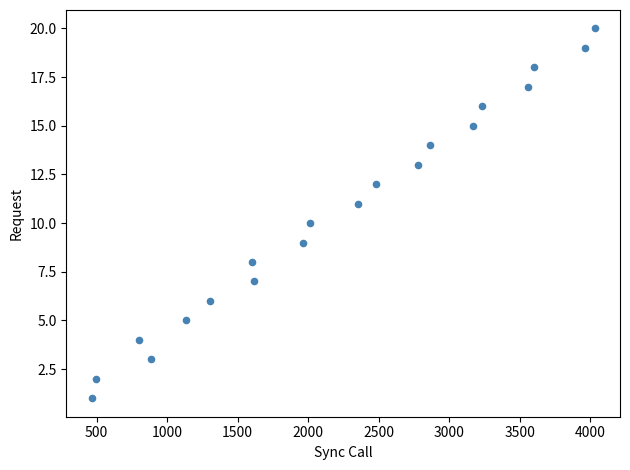

What is the range of X values (max minus min)?

3566